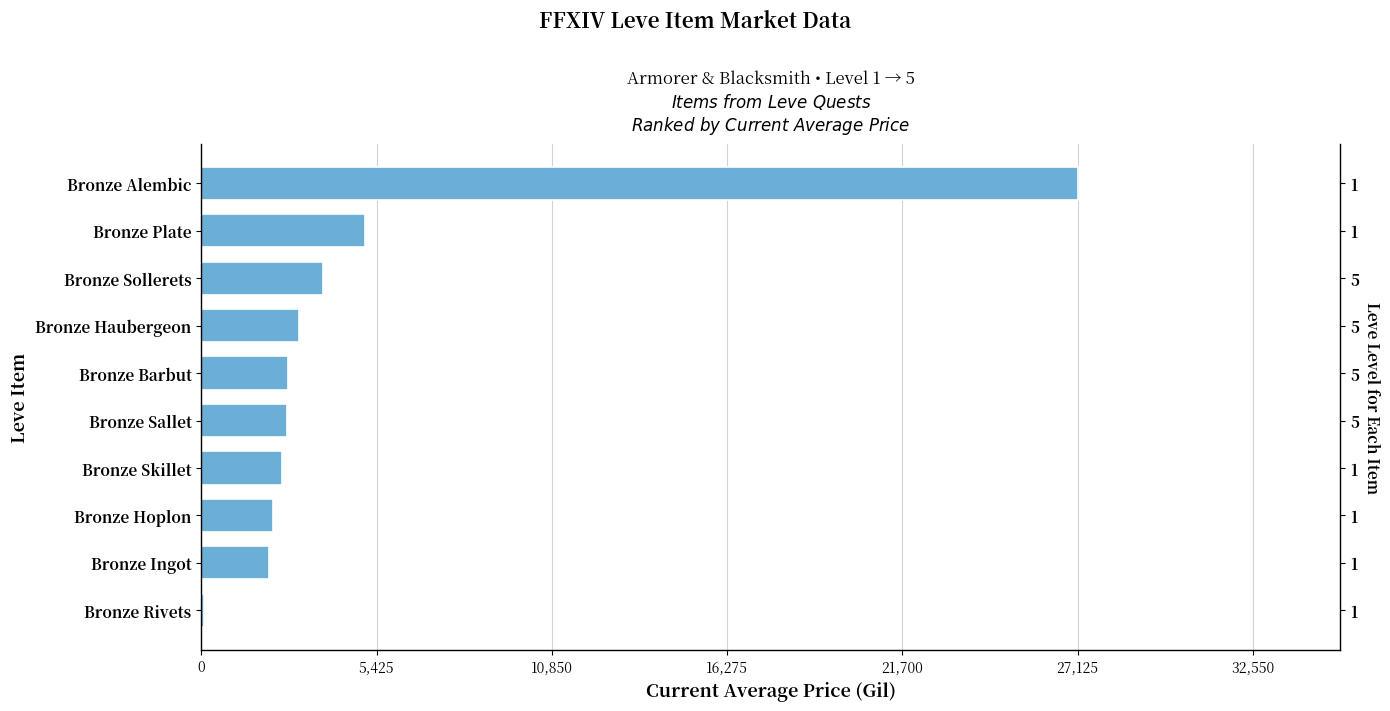

What is the value of the 8th bar from the left?

2226.0